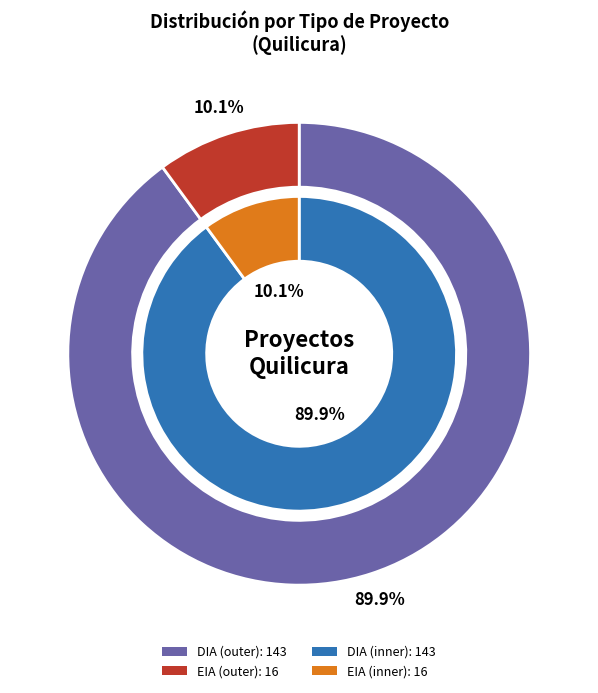

Between DIA and EIA, which is larger?

DIA